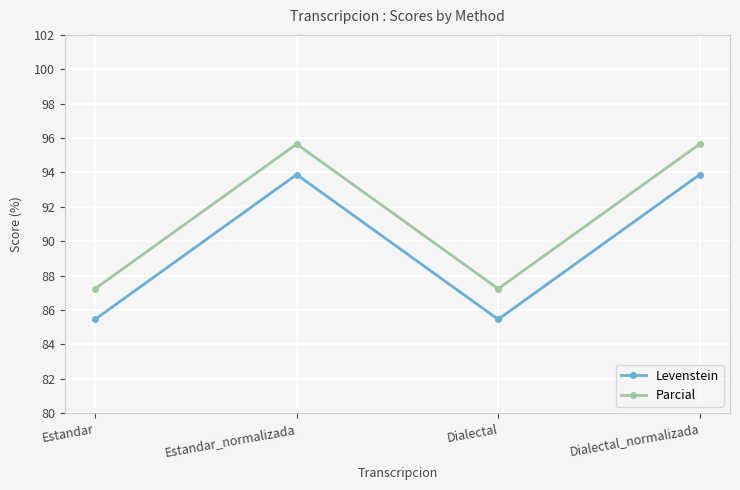

What is the spread (max minus min) of values at Estandar_normalizada?

1.8